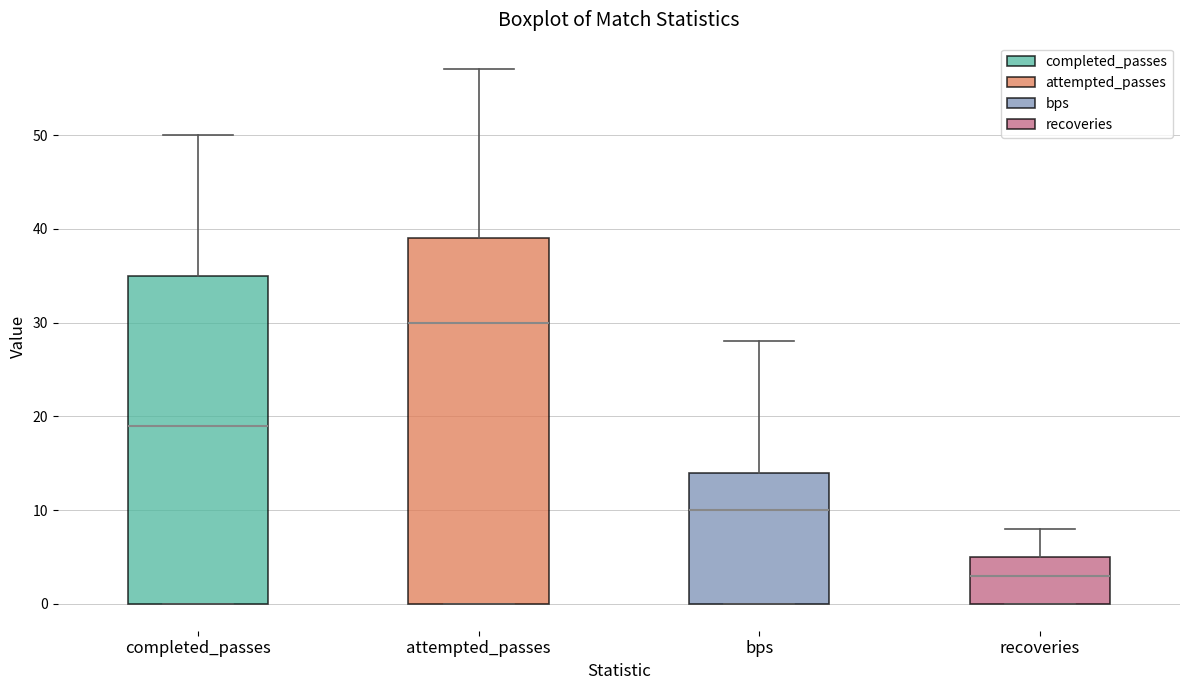

Which box's median line is the lowest?

recoveries